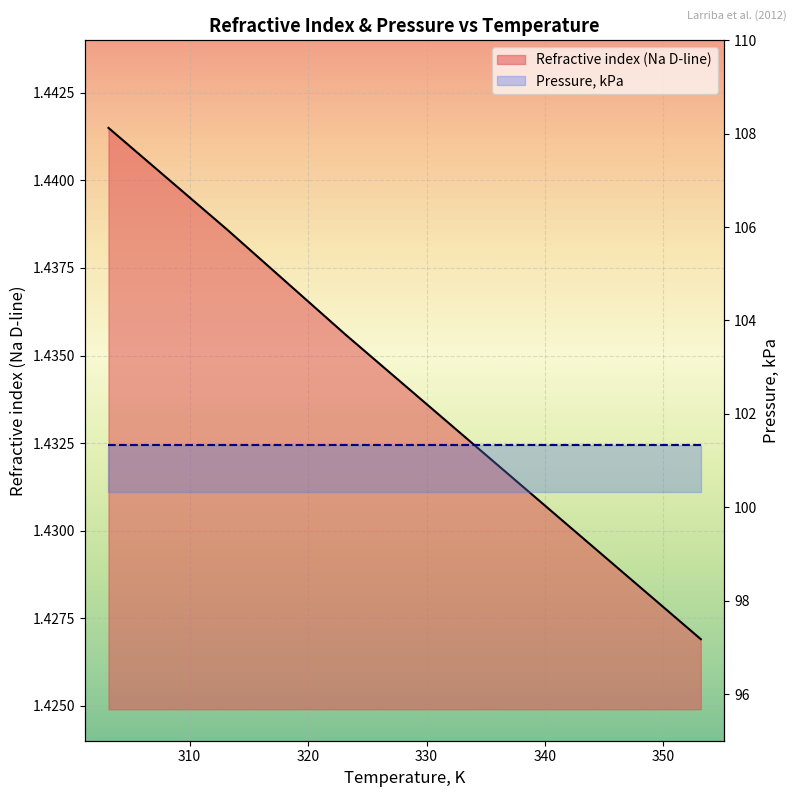

What is the label of the 2nd point from the left?

313.15